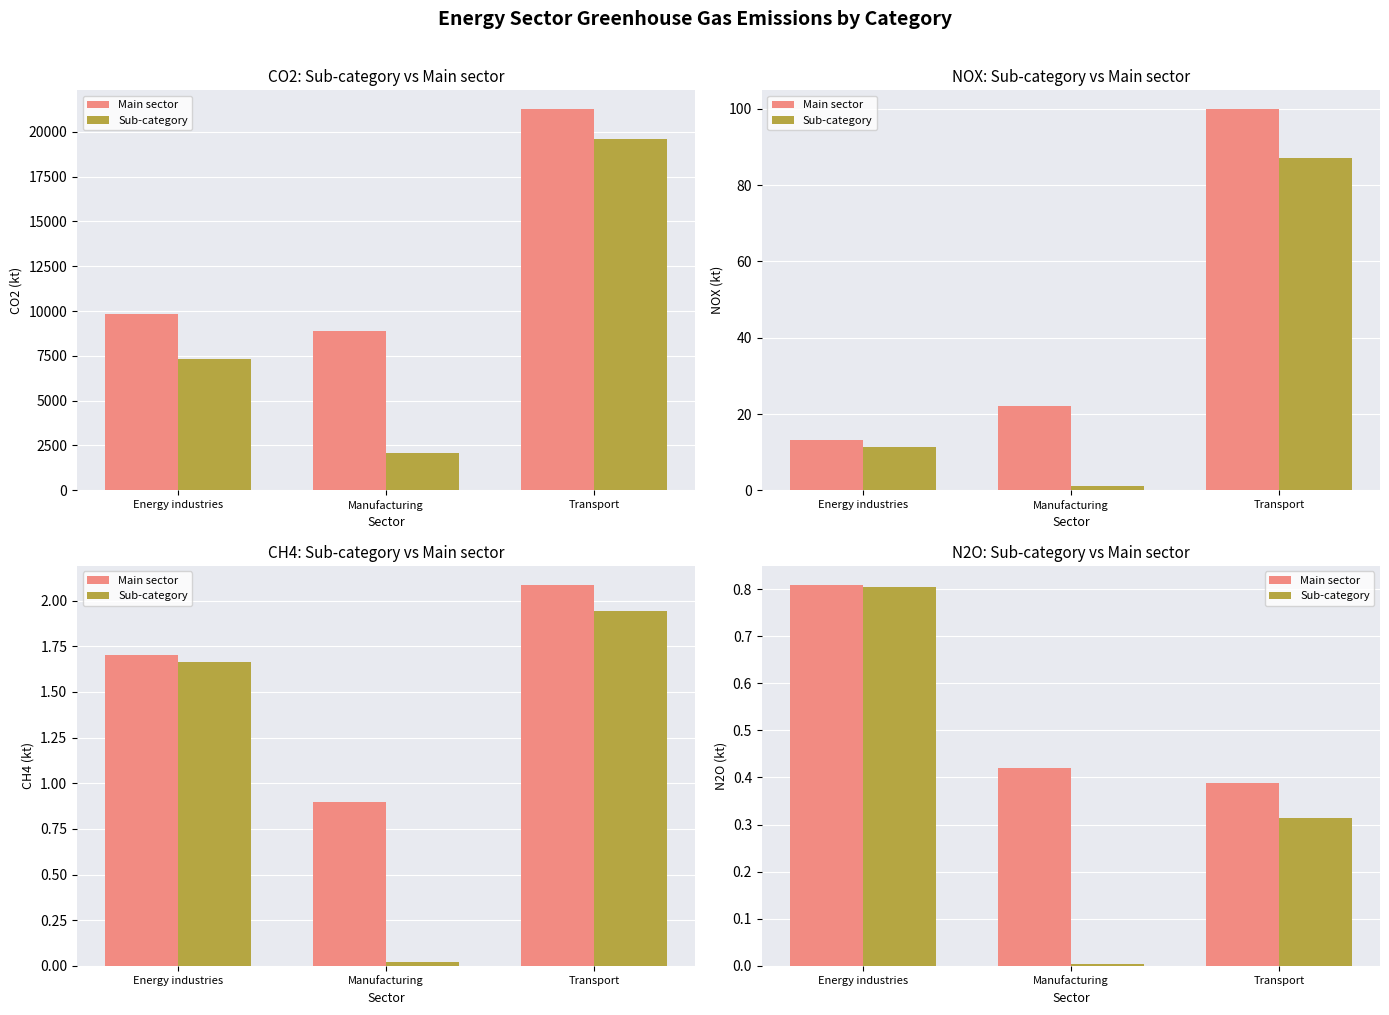

What value does the Main sector series have at Manufacturing?

0.4